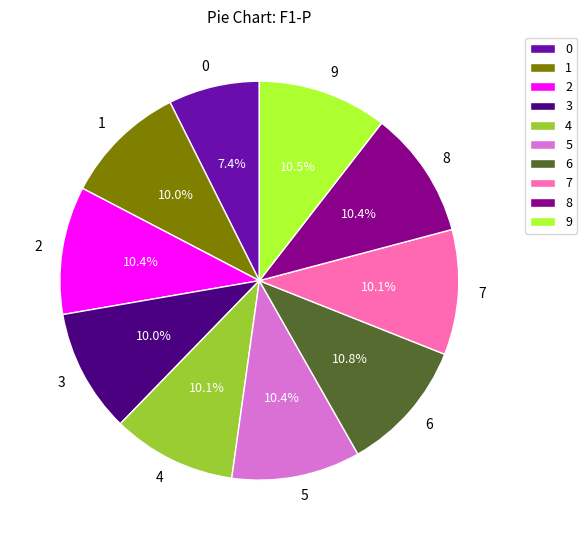

Is it true that 1 is 10% of the pie?

True